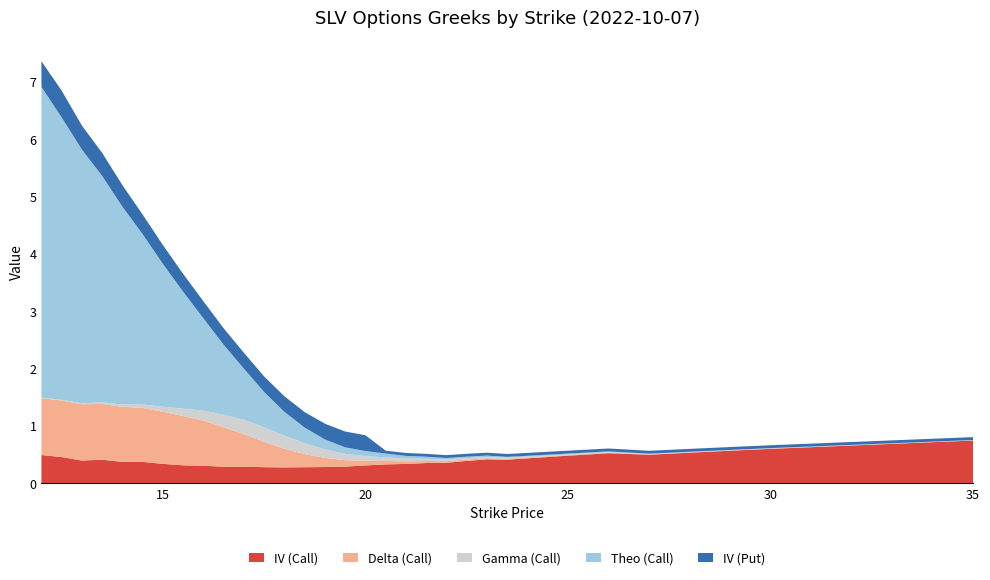

Reading left to right, extract all data points from this chart.

IV (Call): 0.5	0.5	0.4	0.4	0.4	0.4	0.3	0.3	0.3	0.3	0.3	0.3	0.3	0.3	0.3	0.3	0.3	0.3	0.3	0.4	0.4	0.4	0.4	0.4	0.4	0.5	0.5	0.5	0.5	0.6	0.6	0.7
Delta (Call): 1.0	1.0	1.0	1.0	1.0	0.9	0.9	0.9	0.8	0.7	0.6	0.4	0.3	0.2	0.2	0.1	0.1	0.1	0.0	0.0	0.0	0.0	0.0	0.0	0.0	0.0	0.0	0.0	0.0	0.0	0.0	0.0
Gamma (Call): 0.0	0.0	0.0	0.0	0.0	0.1	0.1	0.1	0.2	0.2	0.3	0.3	0.2	0.2	0.1	0.1	0.1	0.1	0.0	0.0	0.0	0.0	0.0	0.0	0.0	0.0	0.0	0.0	0.0	0.0	0.0	0.0
Theo (Call): 5.4	4.9	4.4	3.9	3.5	3.0	2.5	2.0	1.6	1.2	0.9	0.6	0.4	0.3	0.2	0.1	0.1	0.1	0.0	0.0	0.0	0.0	0.0	0.0	0.0	0.0	0.0	0.0	0.0	0.0	0.0	0.0
IV (Put): 0.4	0.5	0.4	0.4	0.4	0.3	0.3	0.3	0.3	0.3	0.3	0.3	0.3	0.3	0.3	0.3	0.3	0.1	0.1	0.1	0.1	0.1	0.1	0.1	0.1	0.1	0.1	0.1	0.1	0.1	0.1	0.1